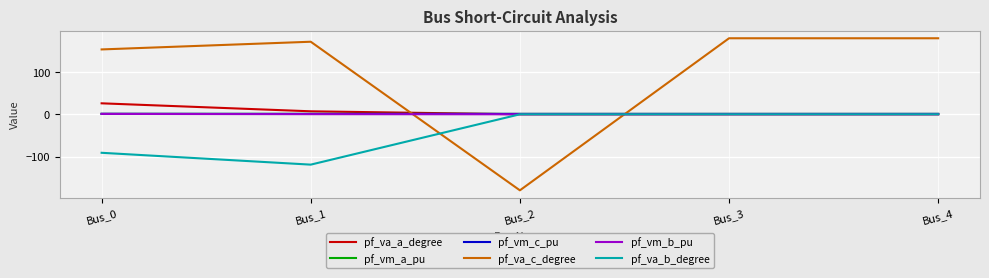

Which series has the widest spread of values?

pf_va_c_degree